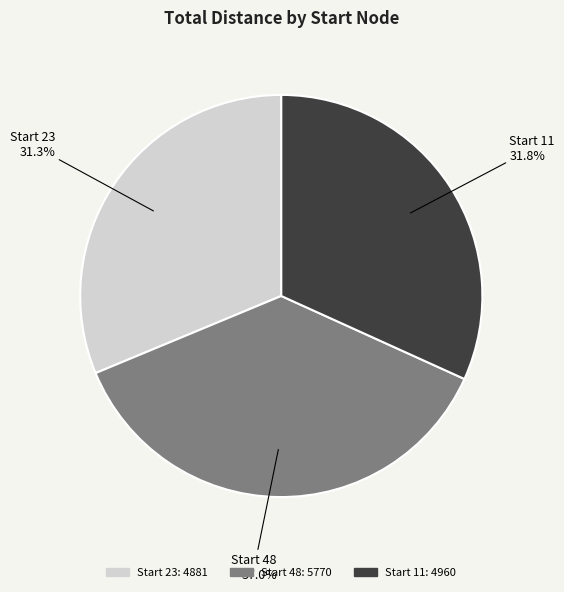

Which slice is the smallest?

Start 23